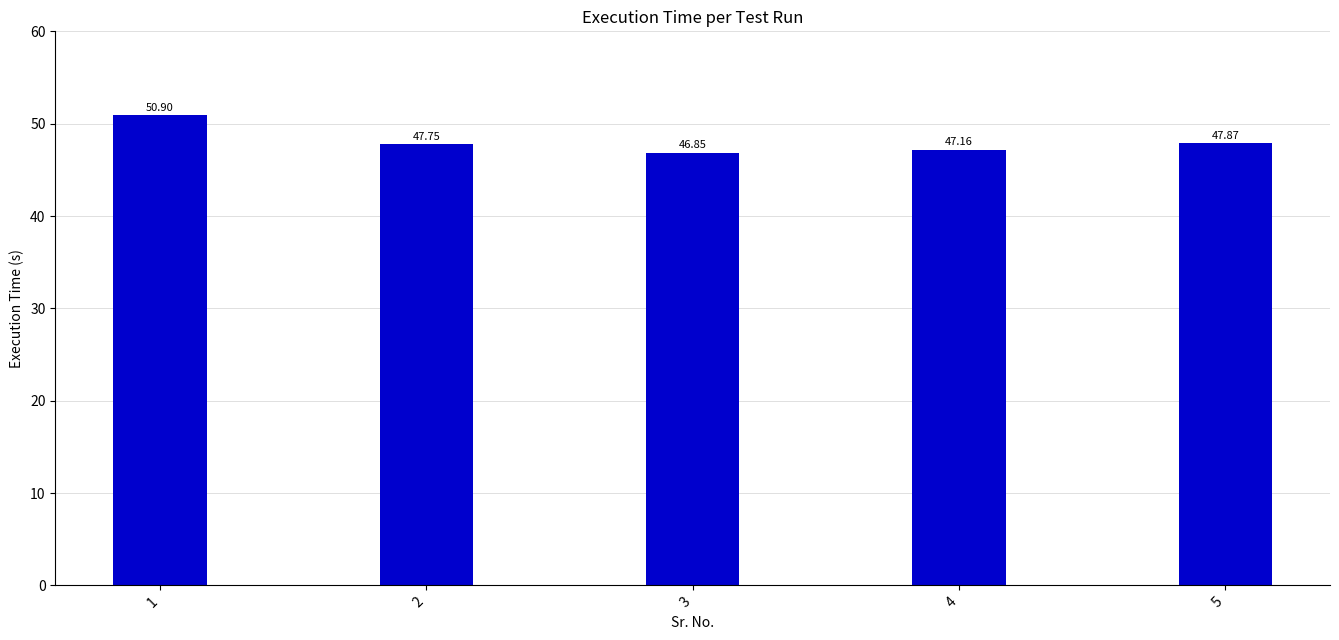

What is the difference between the values at 1 and 5?

3.0